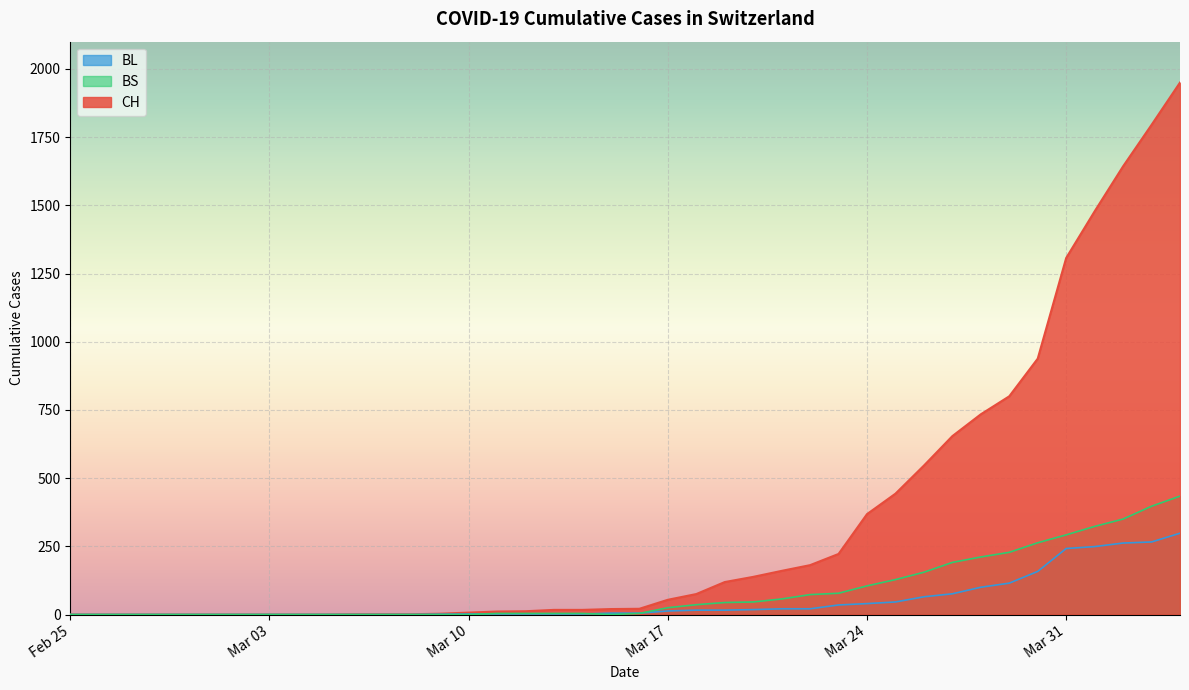

At which label is BS closest to 217?

2020-03-28